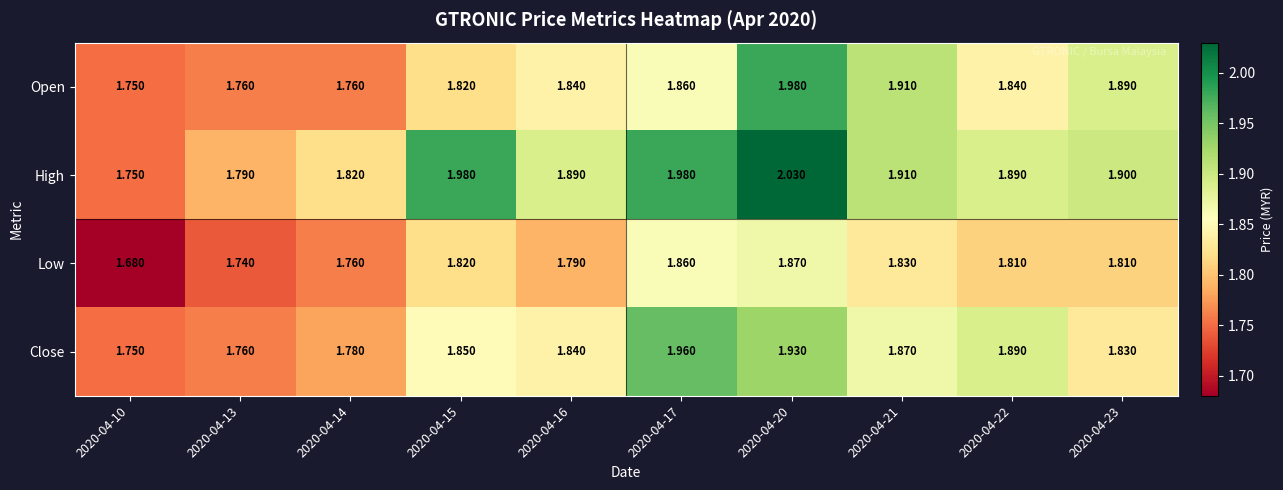

Which series has the largest range (max minus min)?

High